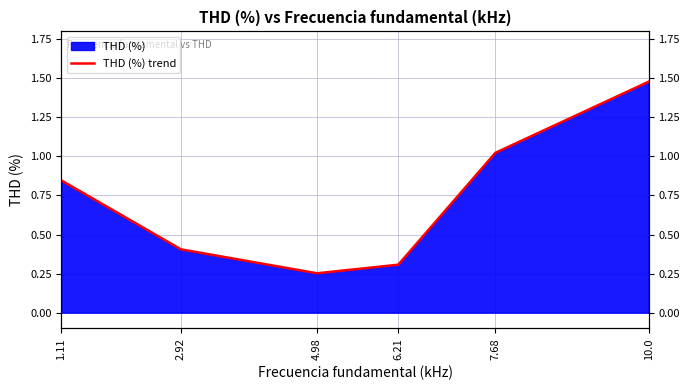

What is the average value?

0.7